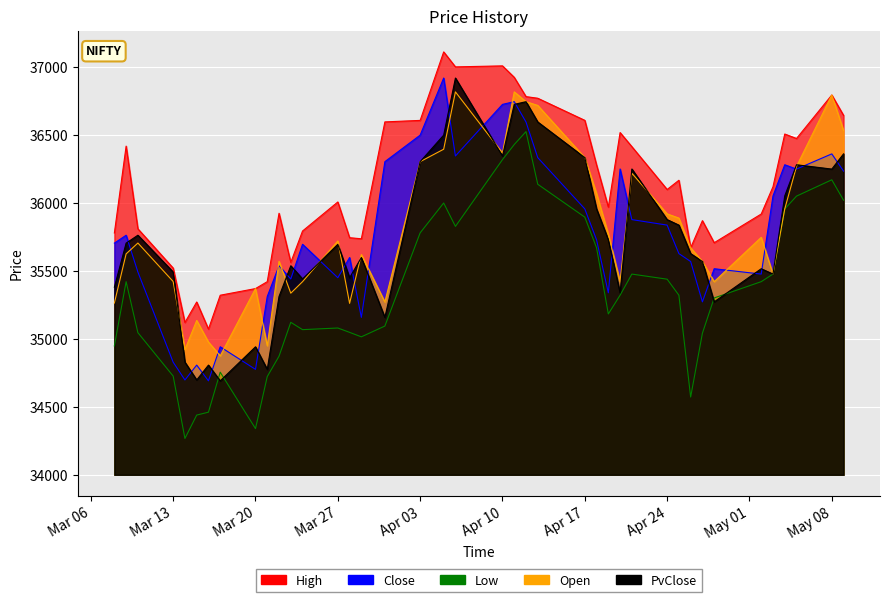

What is the label of the 32nd point from the left?

2023-04-26